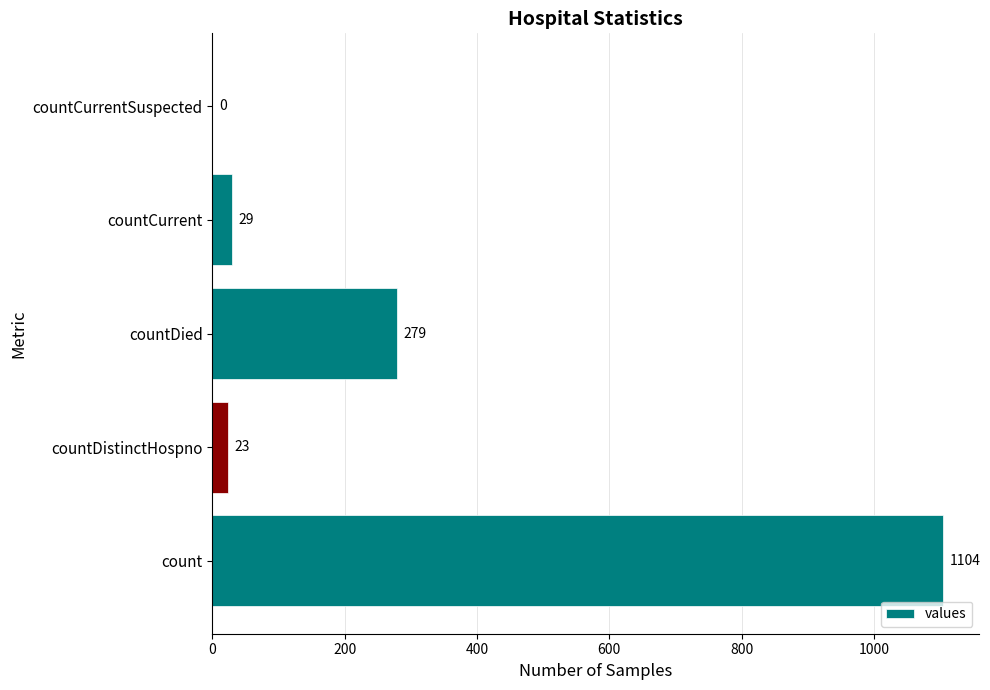

Reading bottom to top, what are all the values shown in this chart?

count=1104	countDistinctHospno=23	countDied=279	countCurrent=29	countCurrentSuspected=0